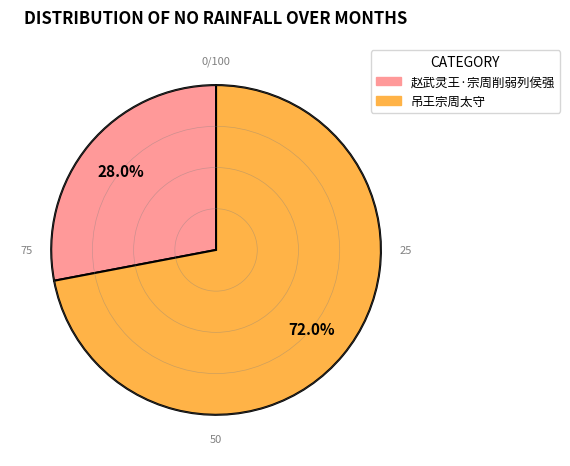

What is the smallest slice in the pie chart?

赵武灵王·宗周削弱列侯强